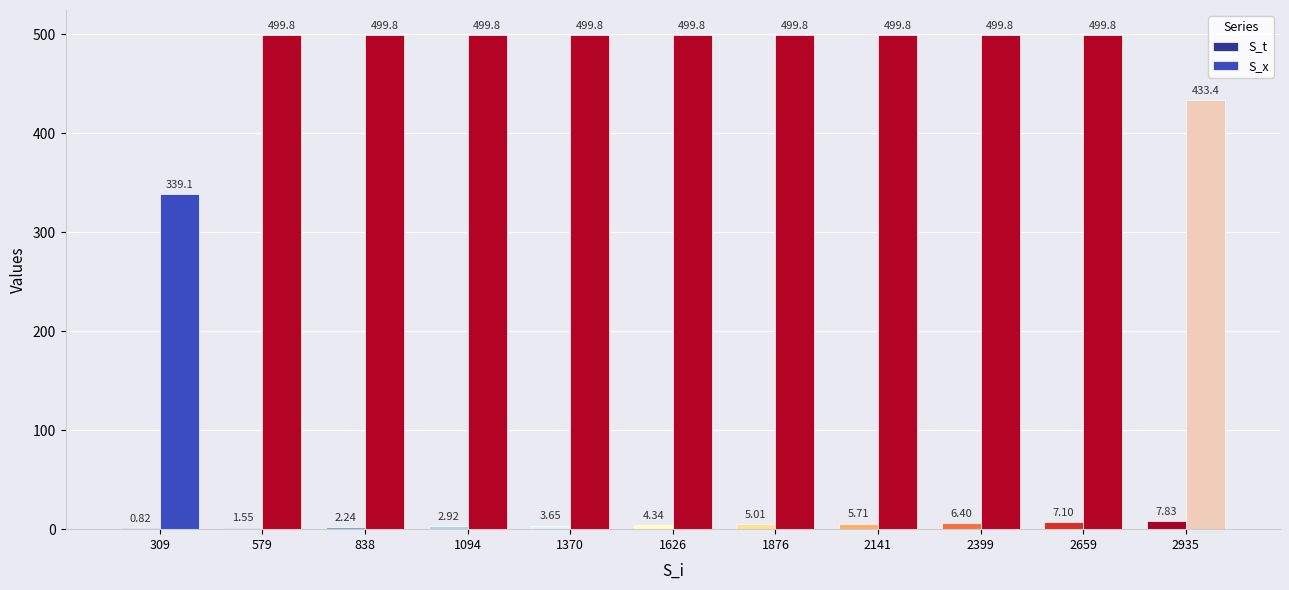

Which series changed the most between 1626 and 1876?

S_t